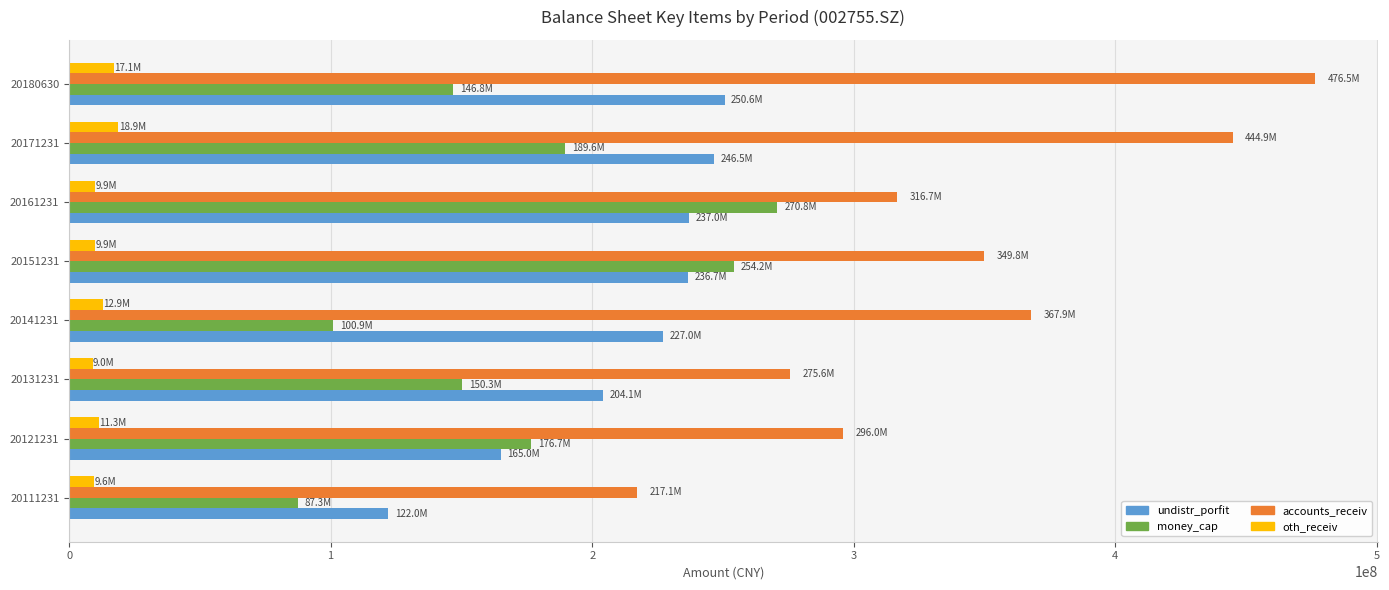

Which series has the widest spread of values?

accounts_receiv